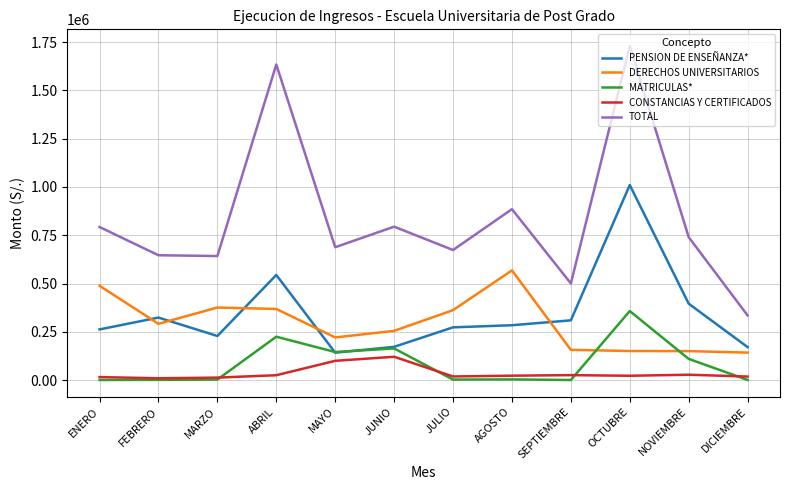

Rank the series by their maximum value, from highest to lowest.

TOTAL, PENSION DE ENSEÑANZA*, DERECHOS UNIVERSITARIOS, MATRICULAS*, CONSTANCIAS Y CERTIFICADOS